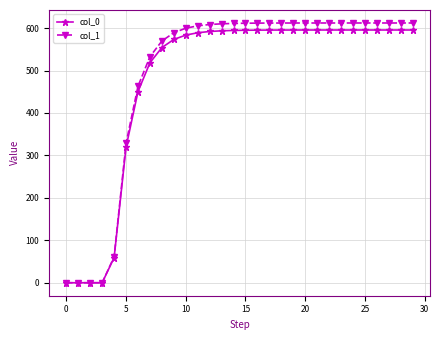

At how many categories does at least one series exceed 295?

25